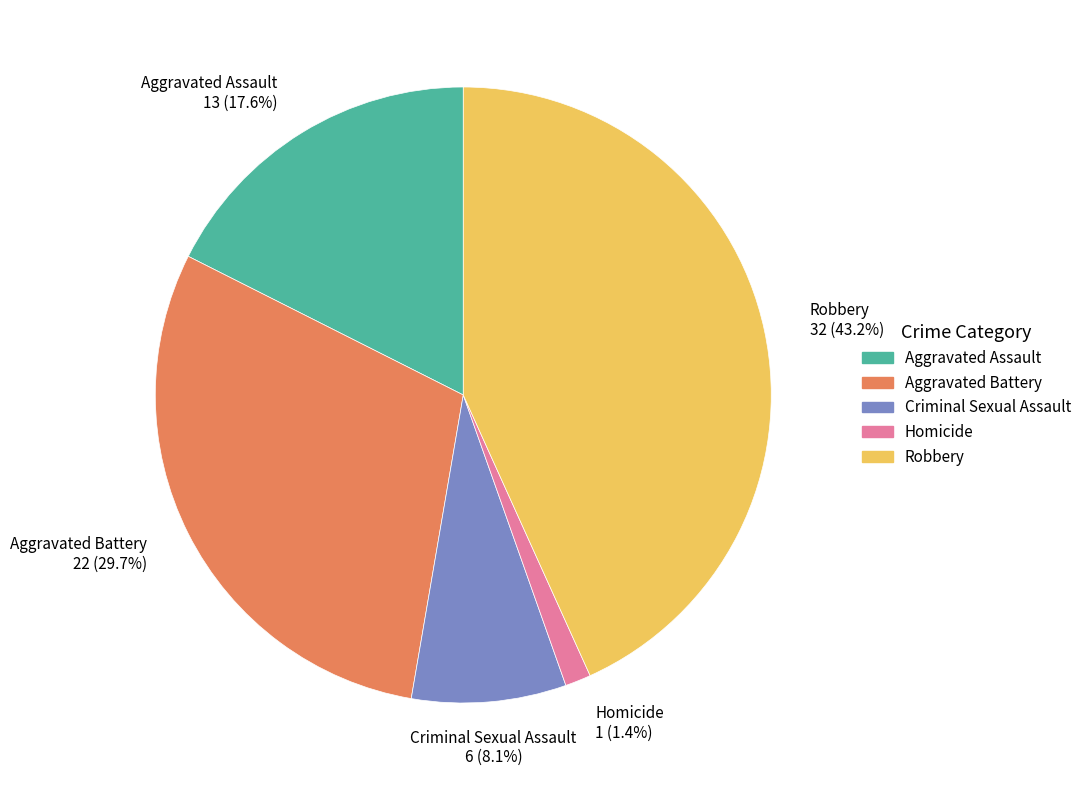

Which has a higher value, Aggravated Assault or Aggravated Battery?

Aggravated Battery